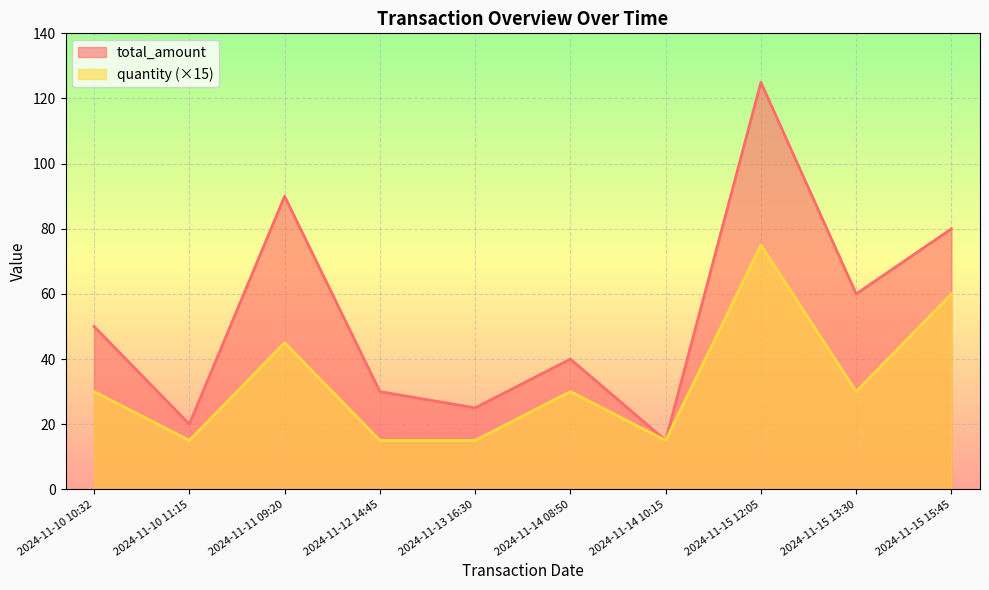

Reading left to right, list all the values displayed in this chart.

total_amount: 50.0	20.0	90.0	30.0	25.0	40.0	15.0	125.0	60.0	80.0
quantity: 30.0	15.0	45.0	15.0	15.0	30.0	15.0	75.0	30.0	60.0